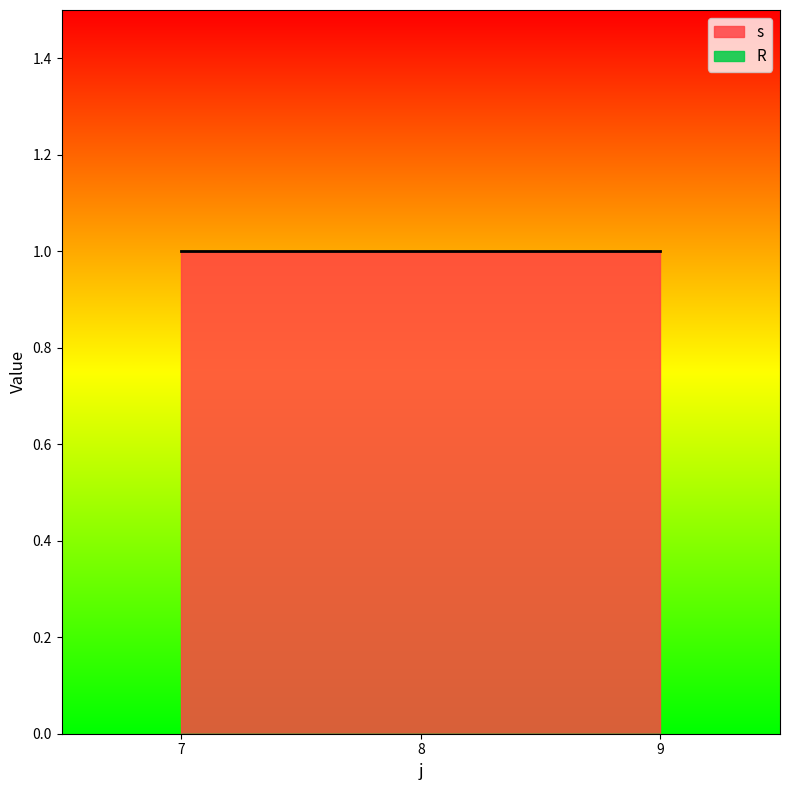

What are all the series names shown in the legend?

s, R